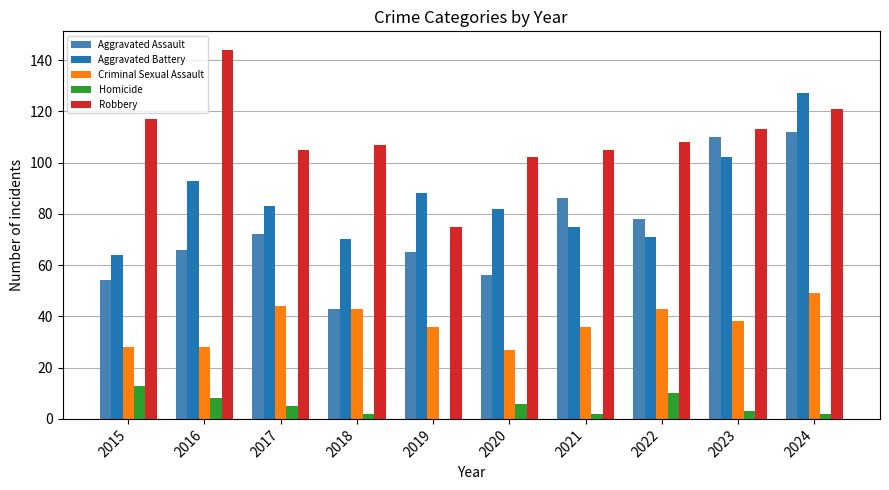

What is the maximum value shown in the chart?

144